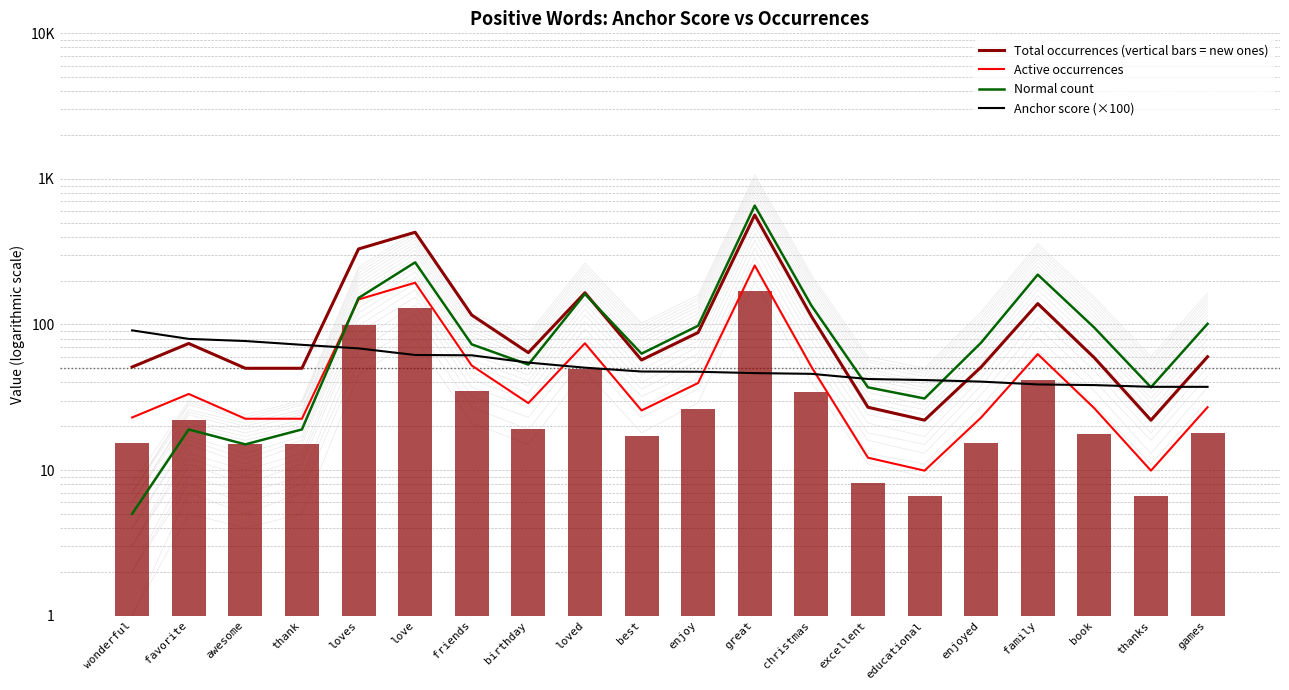

At which label is Normal count closest to 330?

love